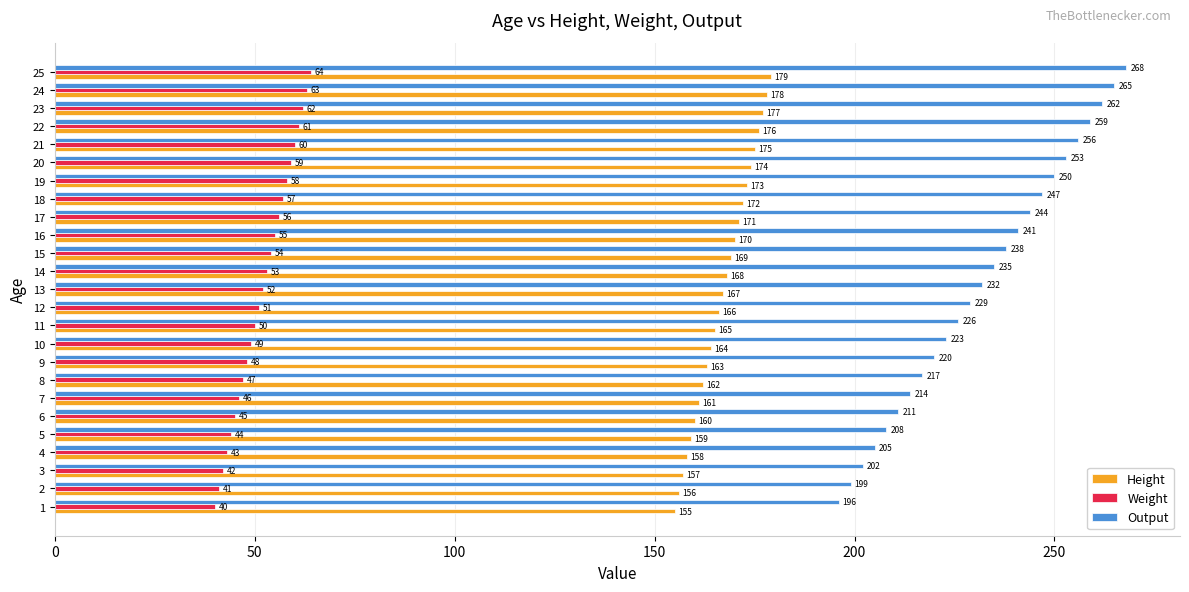

Read the Height value at 20.

174